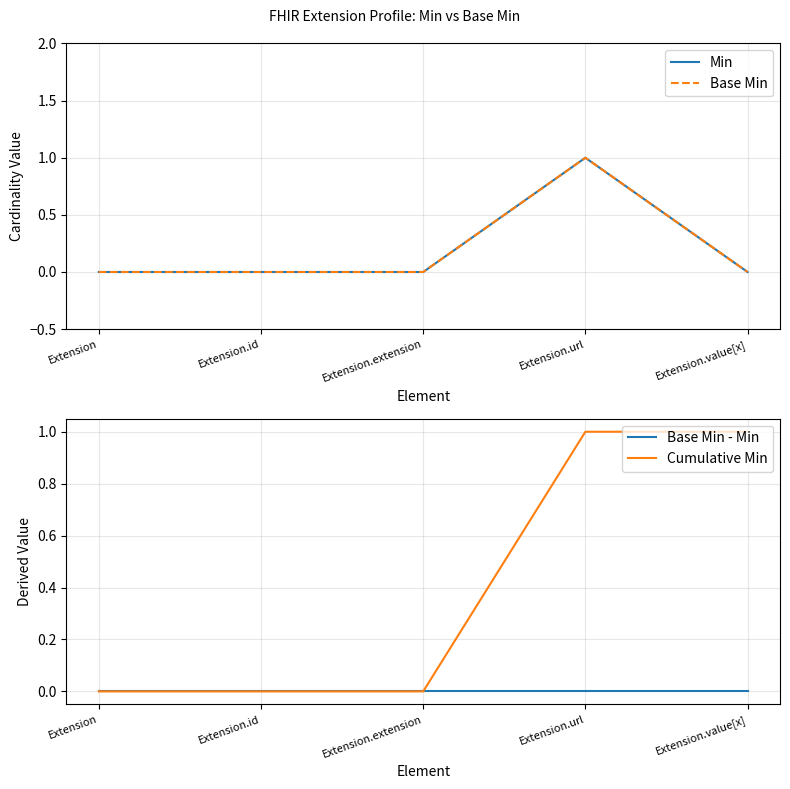

Reading left to right, extract all data points from this chart.

Min: 0	0	0	1	0
Base Min: 0	0	0	1	0
Base Min - Min: 0	0	0	0	0
Cumulative Min: 0	0	0	1	1